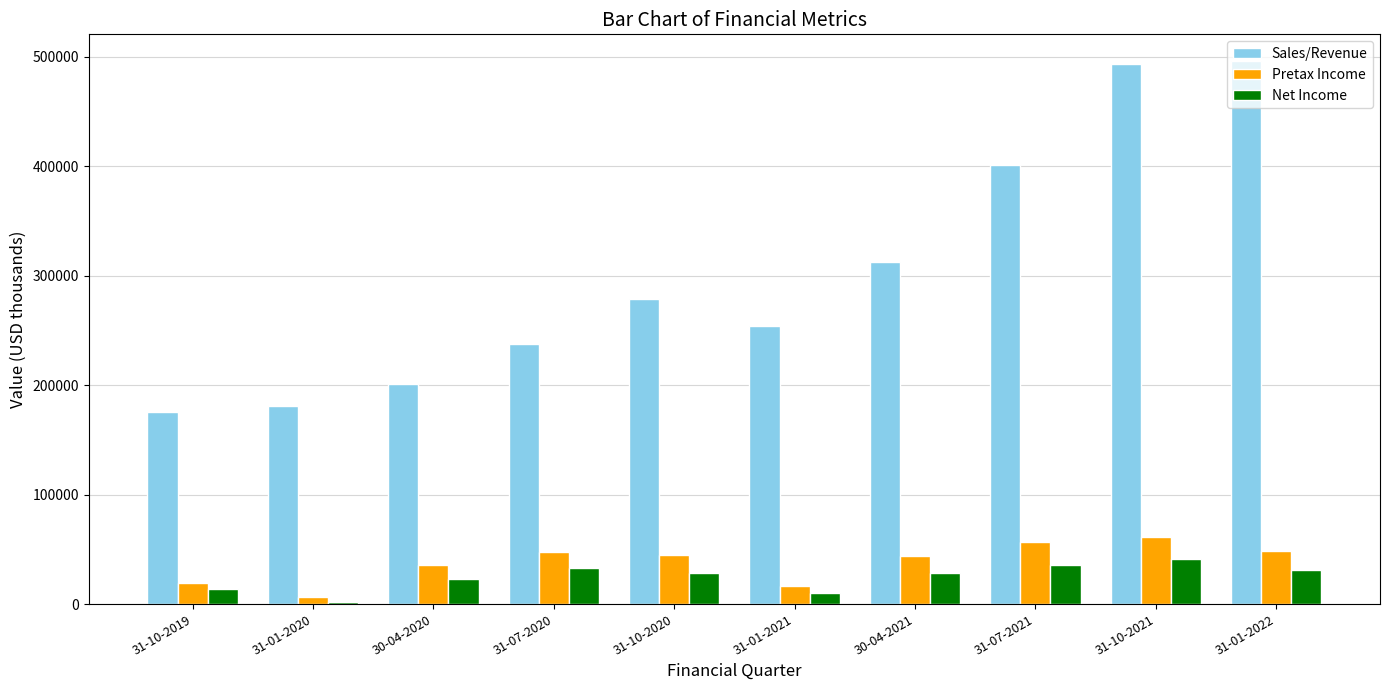

What is the average value of the Net Income series?

24820.2